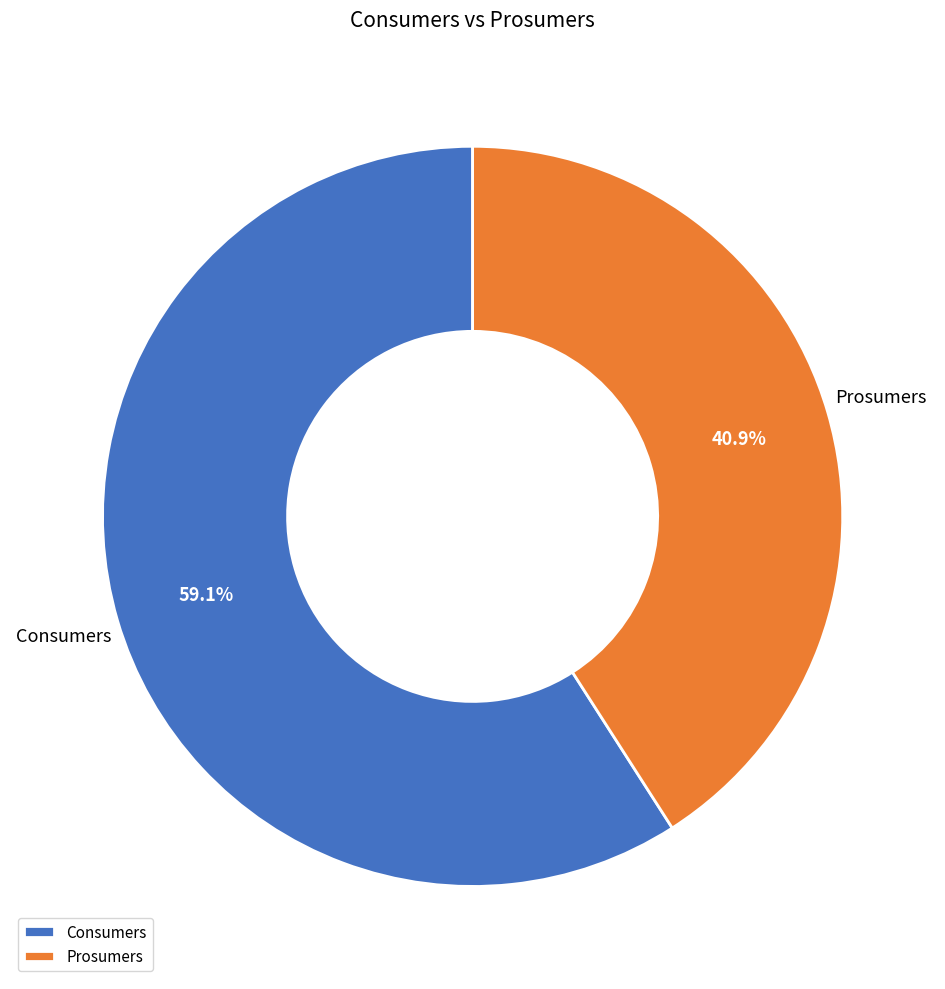

How many slices are in this pie chart?

2